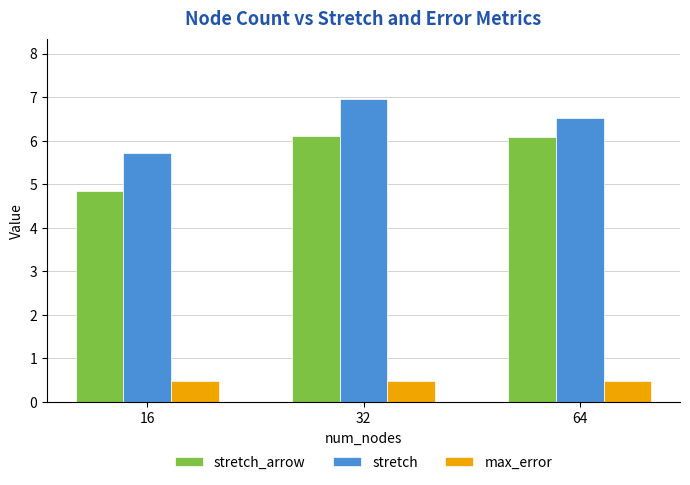

Reading right to left, what are all the values shown in this chart?

stretch_arrow: 64=6.1	32=6.1	16=4.9
stretch: 64=6.5	32=7.0	16=5.7
max_error: 64=0.5	32=0.5	16=0.5